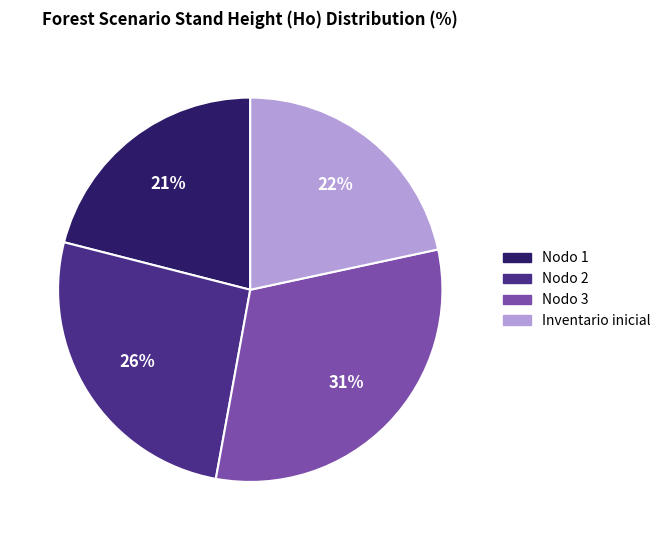

How many slices are in this pie chart?

4